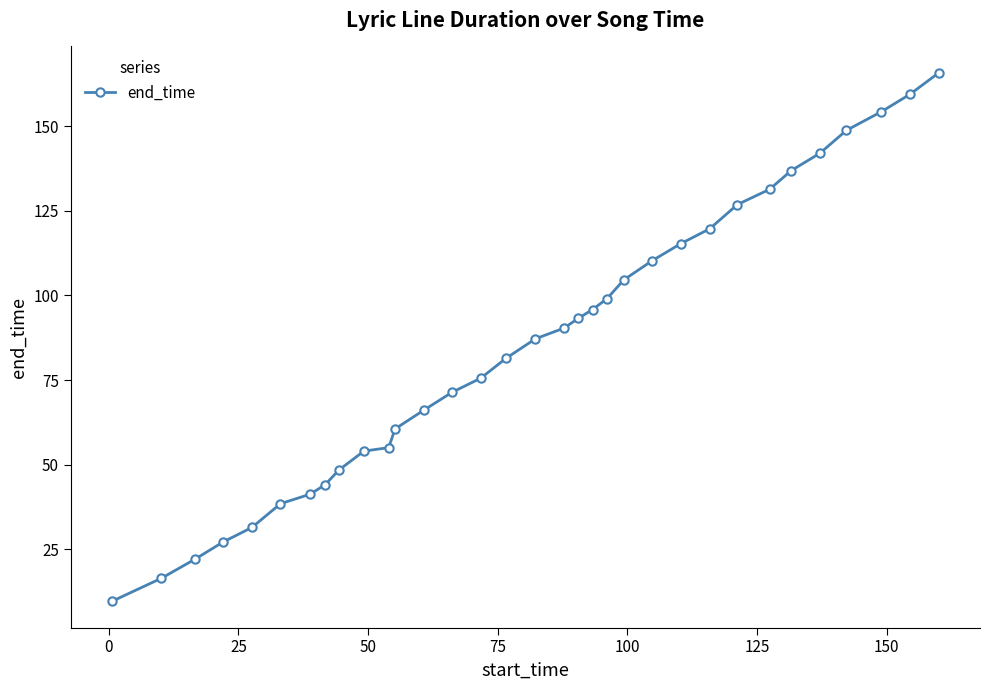

How many values are below 87?

16